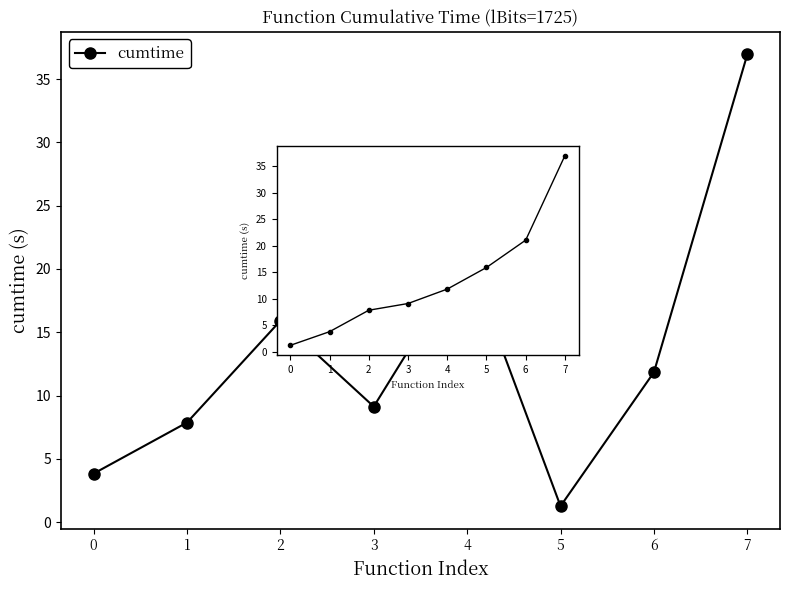

What is the change in value from 2 to 5?

-14.6